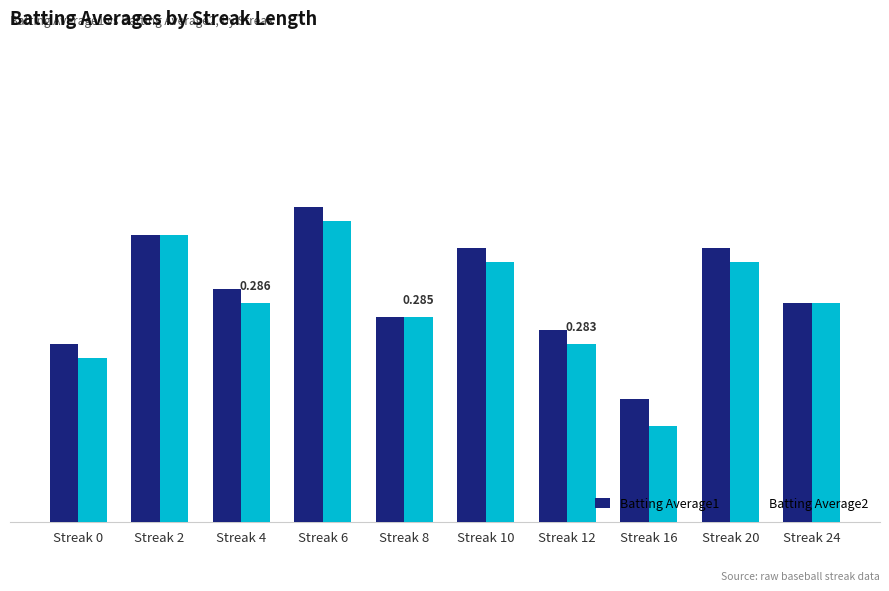

Rank the series at Streak 2 from highest to lowest value.

Batting Average1, Batting Average2